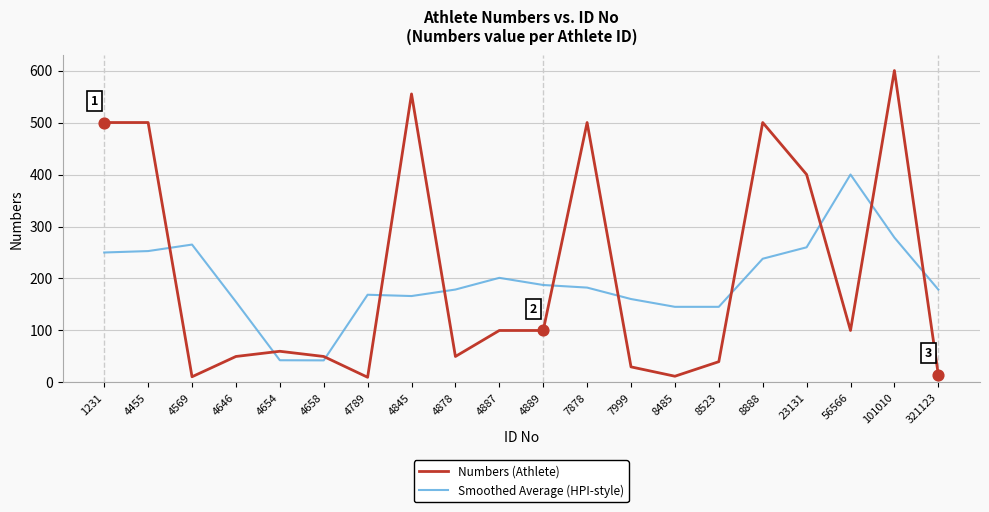

Which series has the widest spread of values?

Numbers (Athlete)